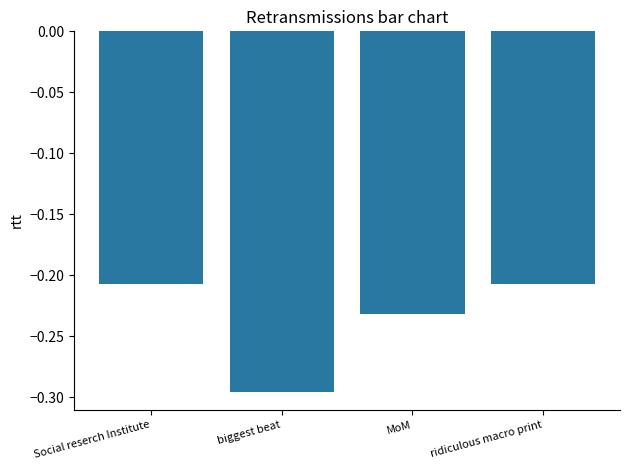

Does the chart contain stacked bars?

No